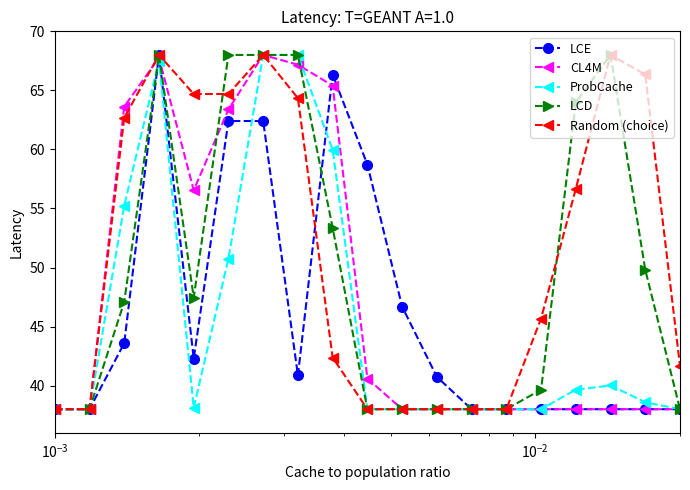

What is the minimum value for LCE?

38.0